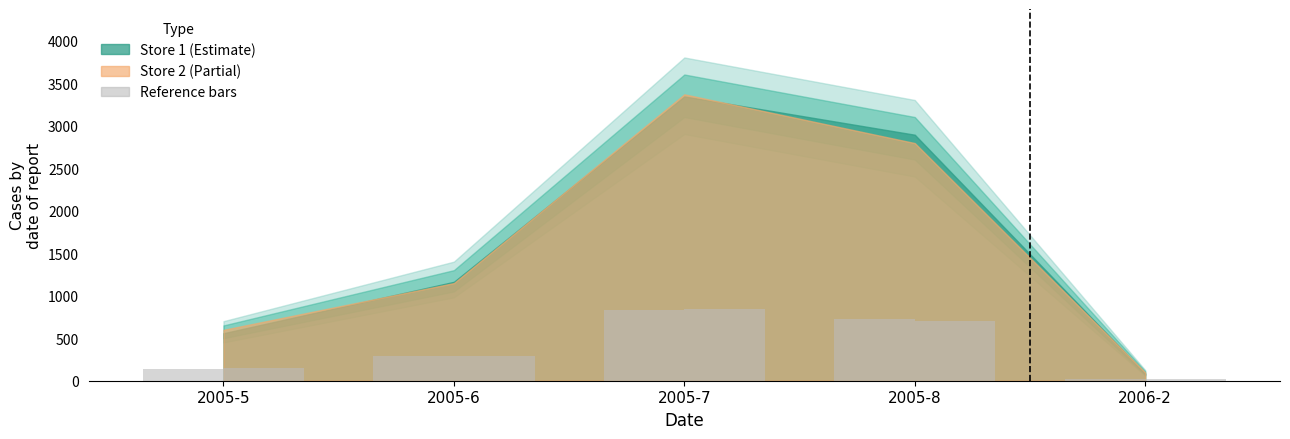

Between 2006-2 and 2005-7, which is larger?

2005-7